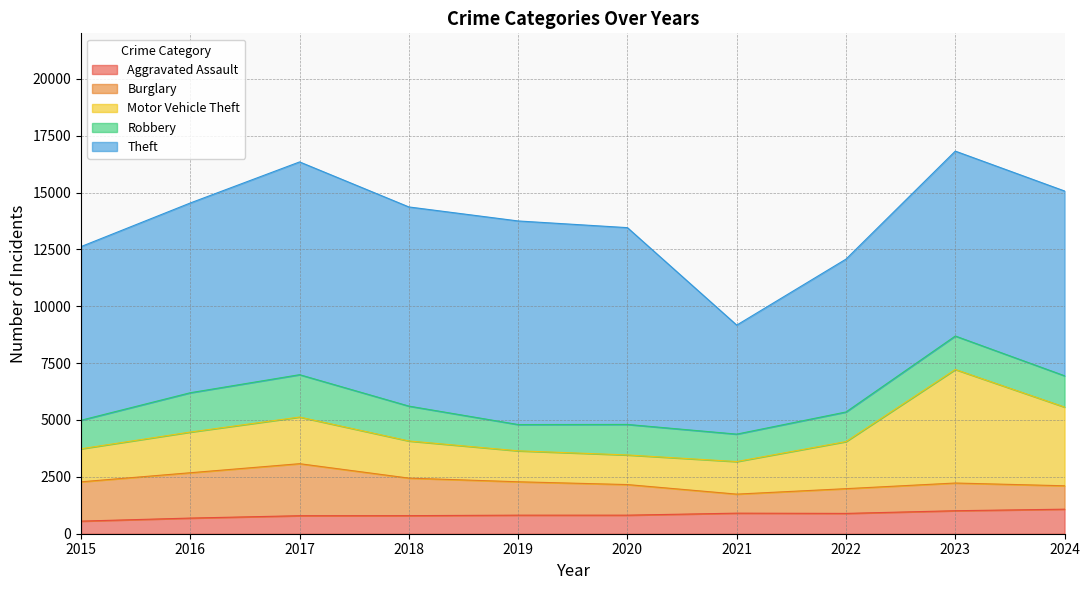

What is the minimum value for Theft?

4793